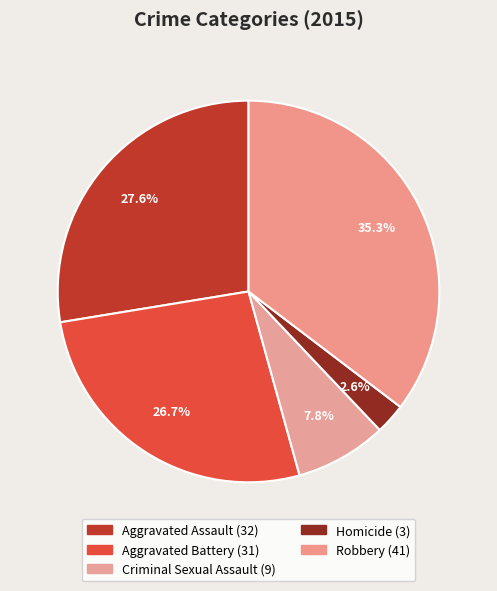

What is the change in value from Homicide to Robbery?

+38